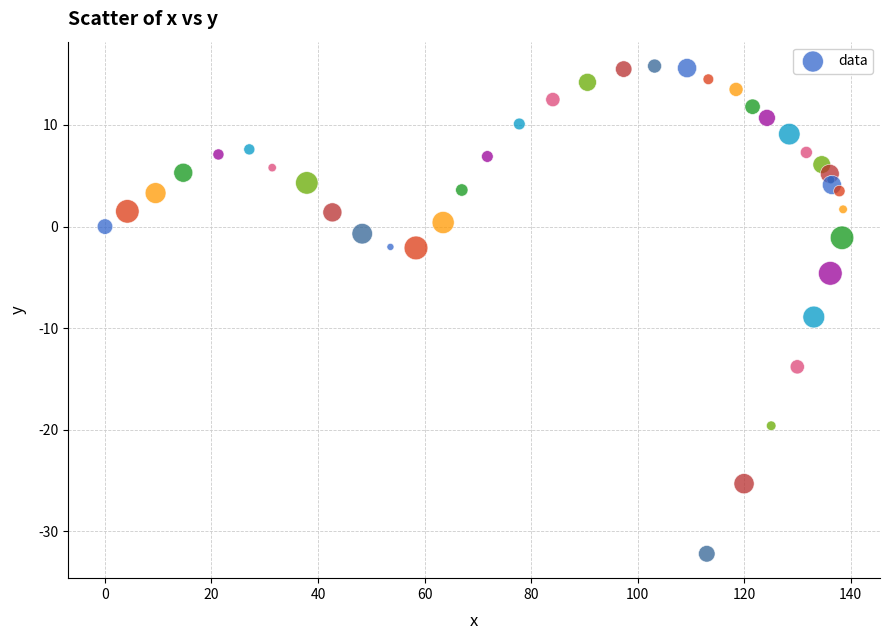

What Y value in the scatter plot is closest to -8?

-8.9